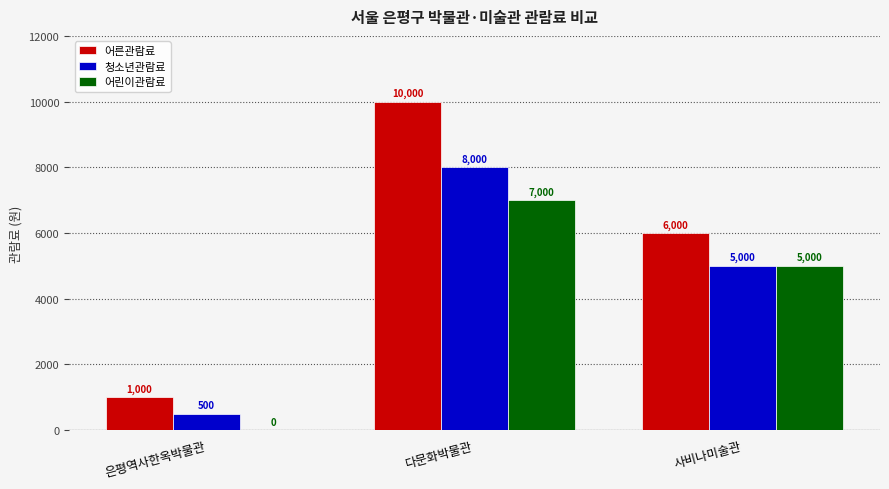

What is the greatest value displayed?

10000